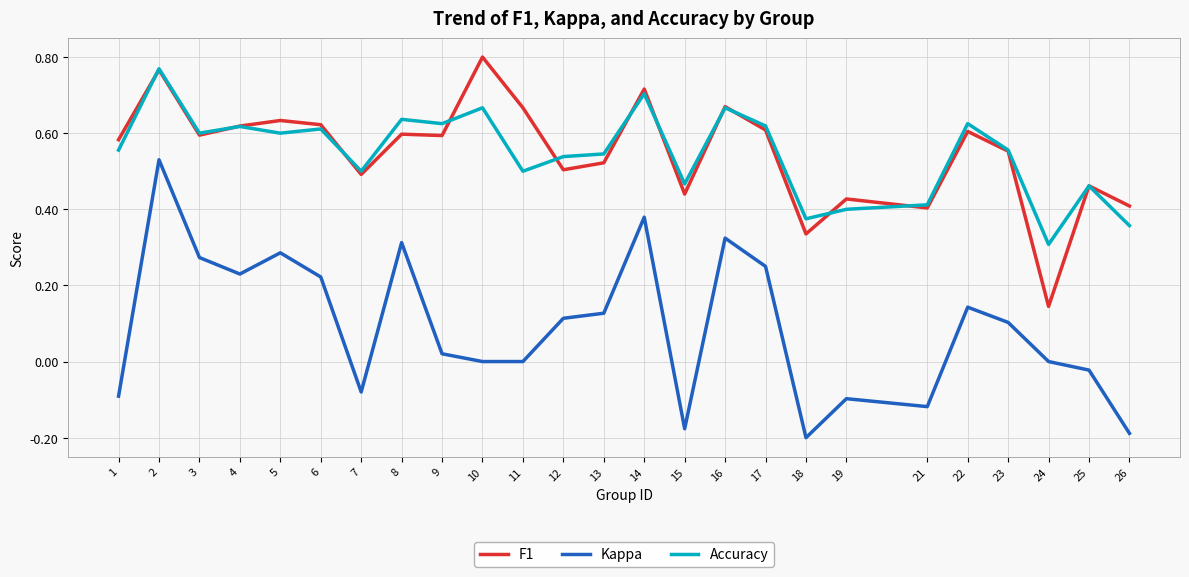

Does the chart display data point markers on the line(s)?

No